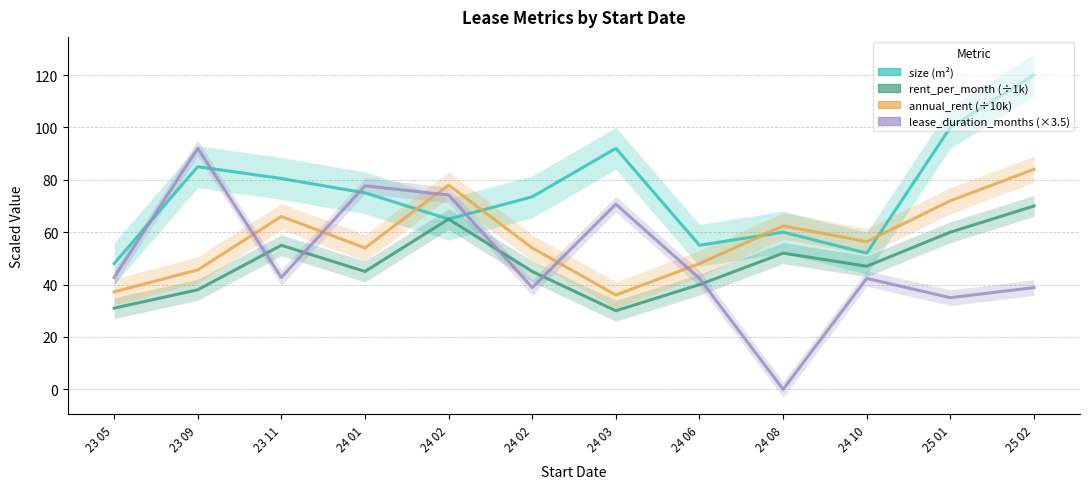

The value of lease_duration_months at 24 06 is 66.9. True or false?

False